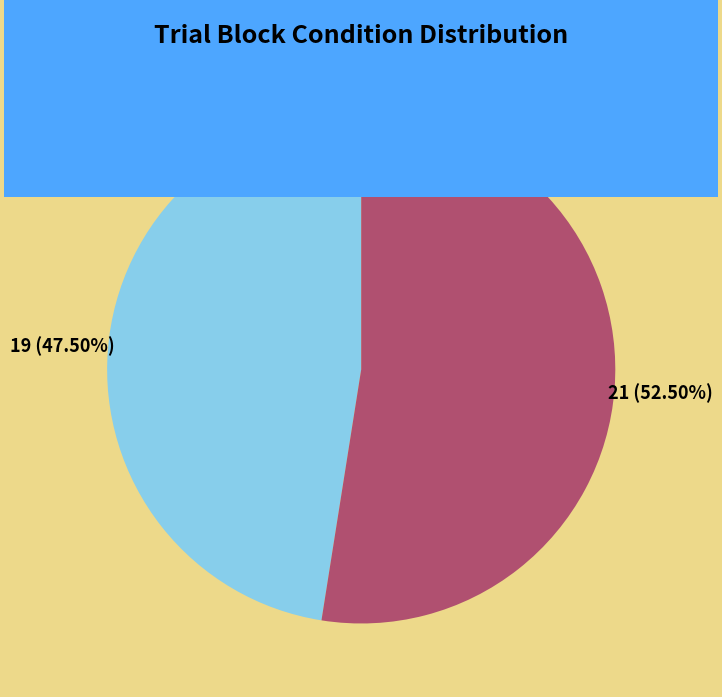

Is old the majority of the pie?

Yes